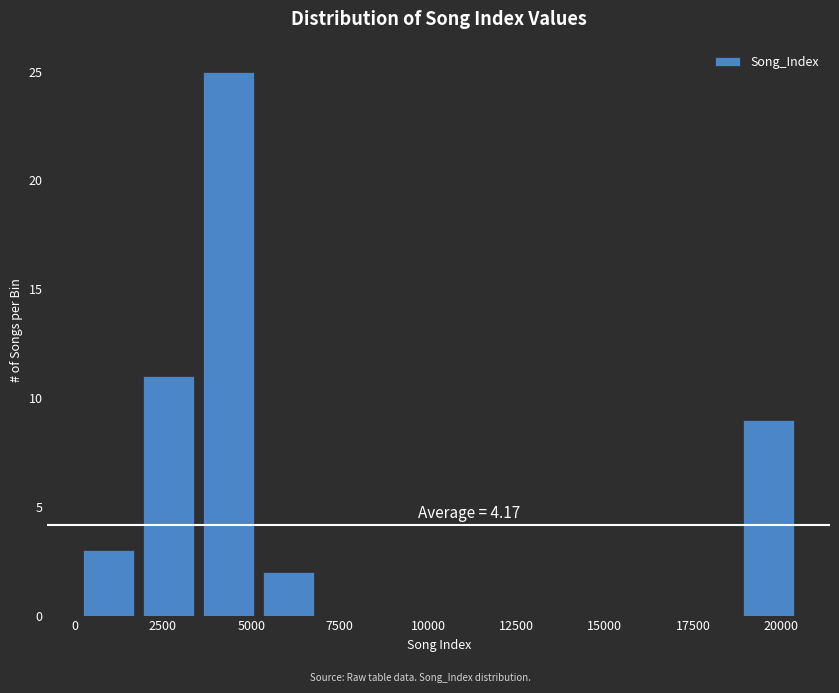

Read against the x-axis, roughly where is the centre of the tallest bar?

4500